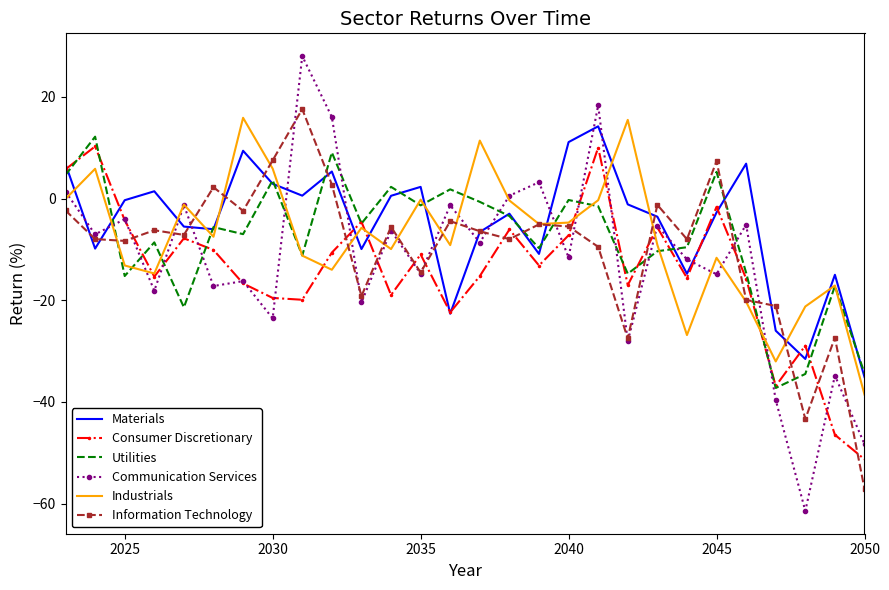

How many intersections are there between Utilities and Communication Services?

14